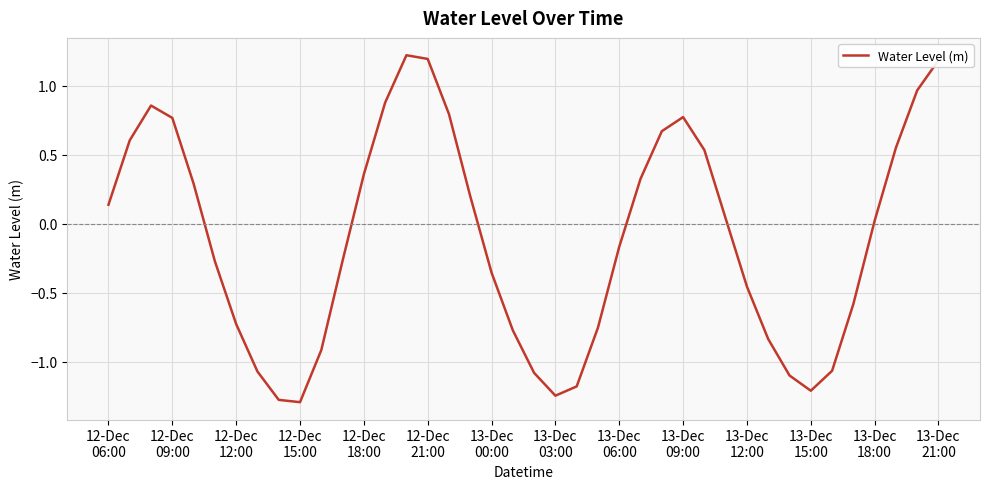

What is the difference between the maximum and minimum values?

2.5